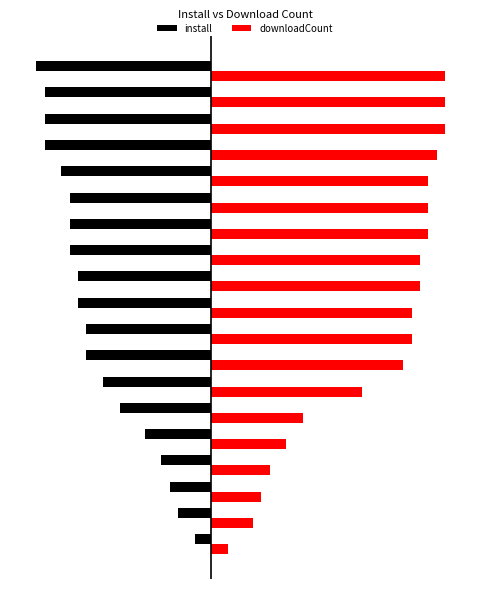

What are all the series names shown in the legend?

install, downloadCount